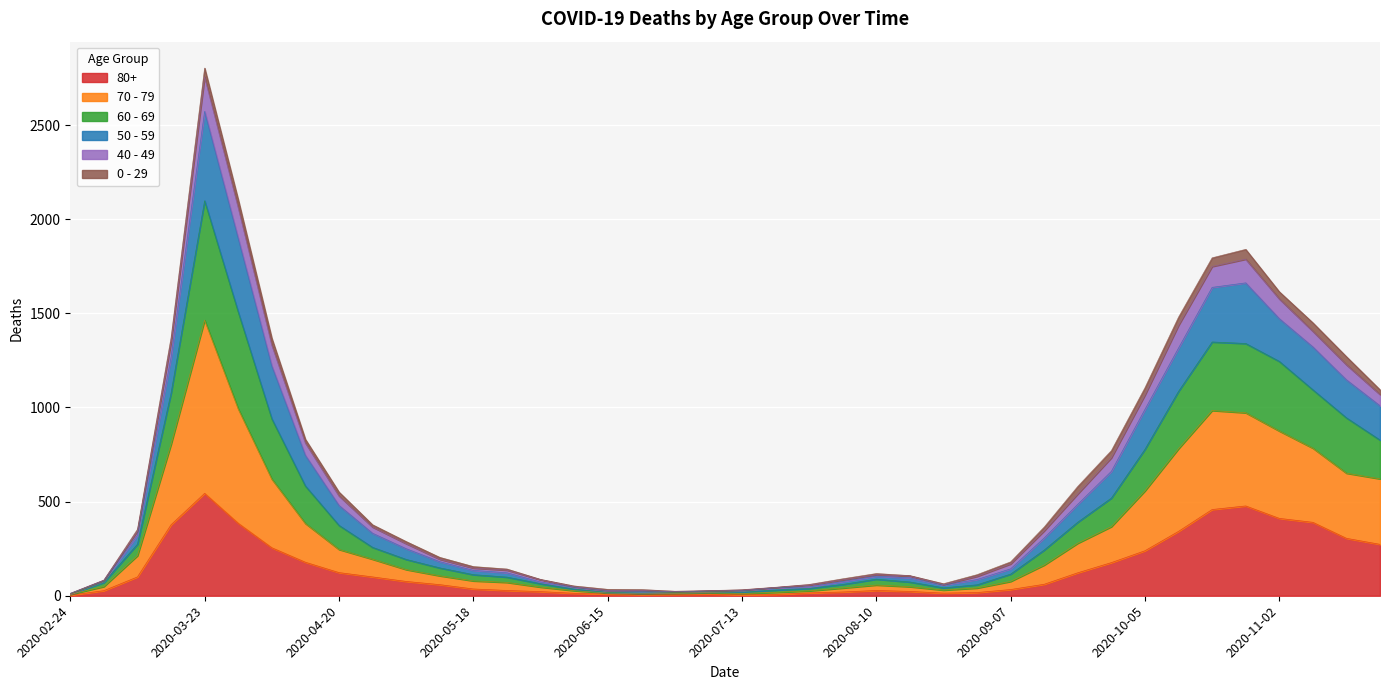

What is the smallest value displayed?

3